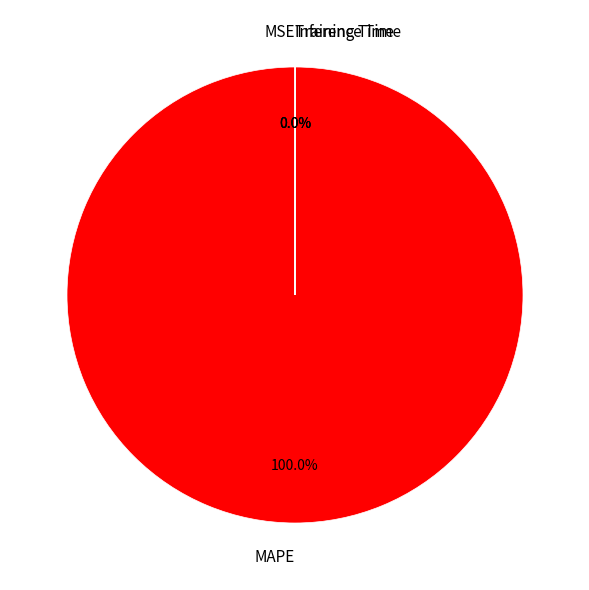

Which category has the biggest portion of the pie?

MAPE